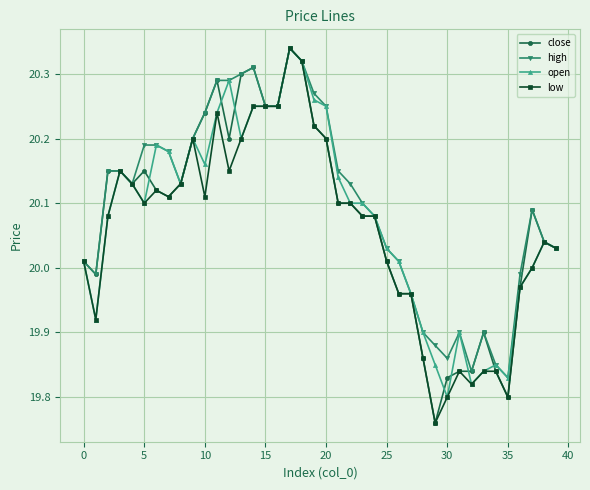

At how many categories does at least one series exceed 19?

40